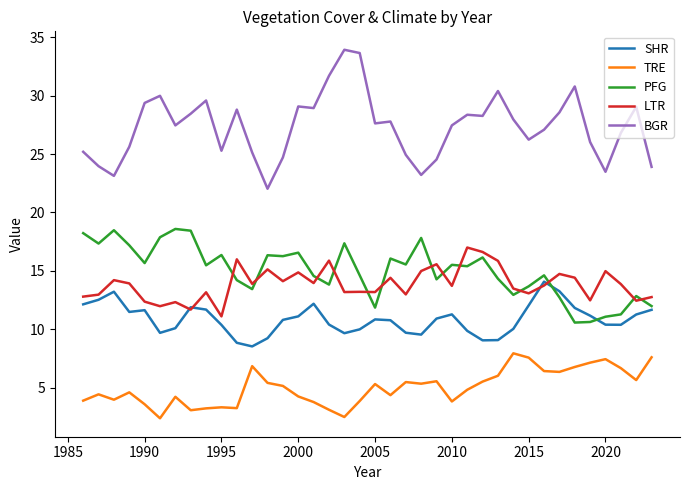

True or false: LTR and TRE cross at least once.

False